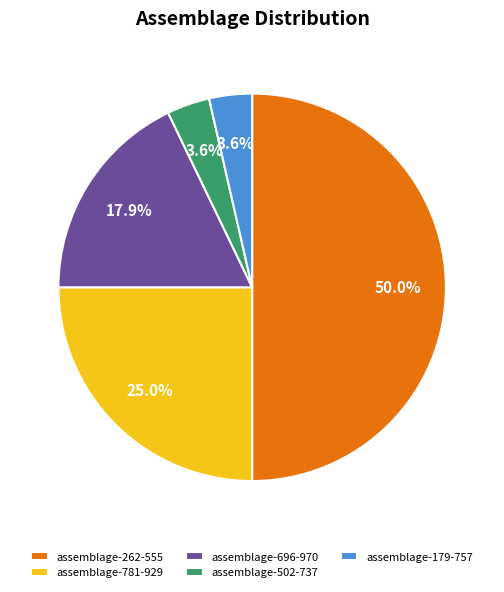

What percentage is the assemblage-696-970 slice, to the nearest percent?

18%